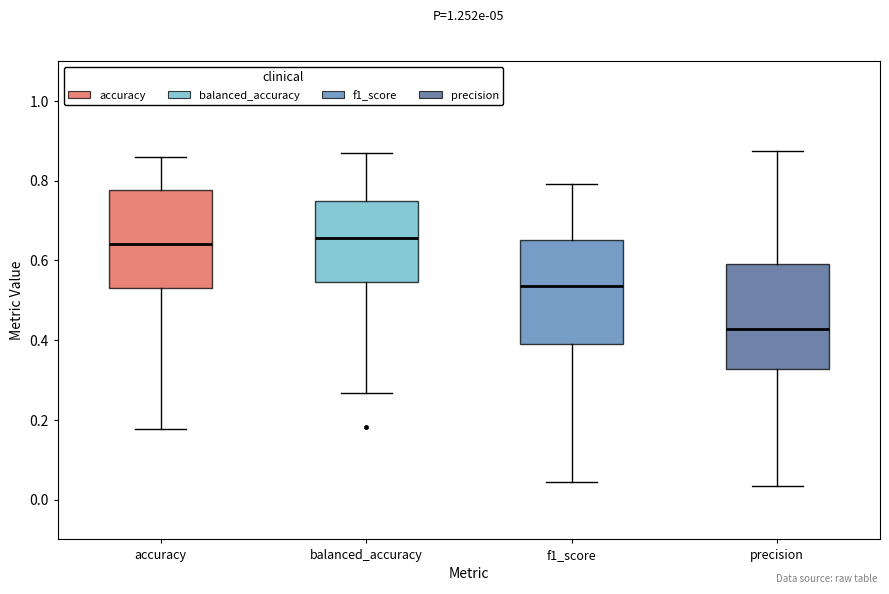

Reading left to right, read every box against the y-axis: the position of its median line, the range the box covers, and the ends of its whiskers. The values are not printed on the chart, so give them approximately, as read against the axis.

accuracy: median 0.64, box 0.54 to 0.78, whiskers 0.18 to 0.86
balanced_accuracy: median 0.66, box 0.54 to 0.74, whiskers 0.26 to 0.86
f1_score: median 0.54, box 0.38 to 0.66, whiskers 0.04 to 0.80
precision: median 0.42, box 0.32 to 0.58, whiskers 0.04 to 0.88